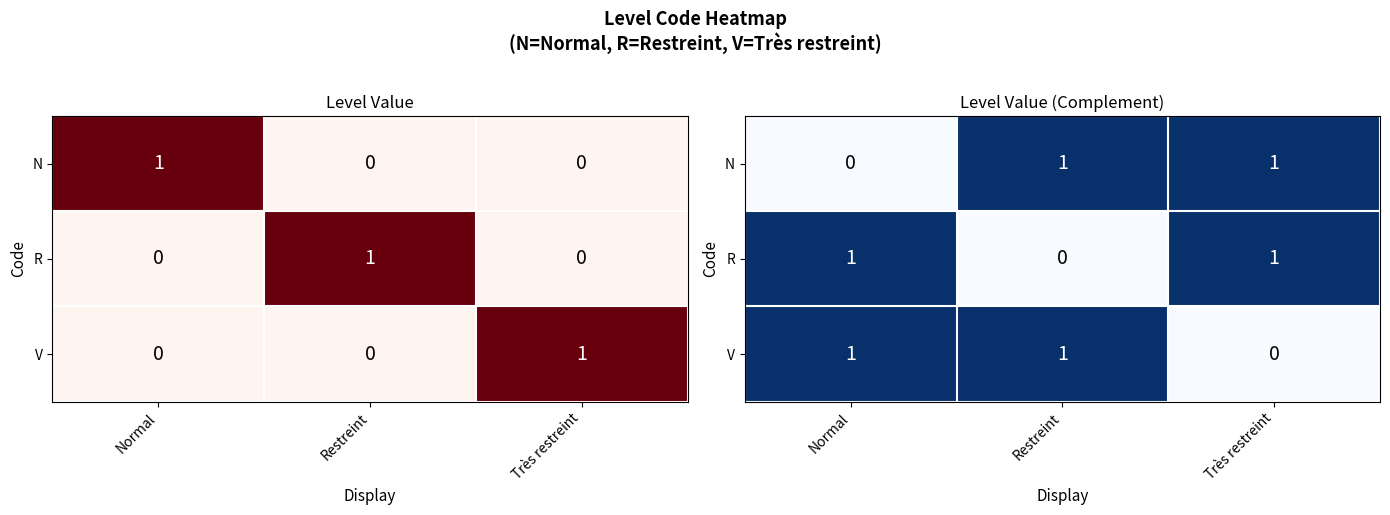

At which category is the sum across all series the highest?

Normal